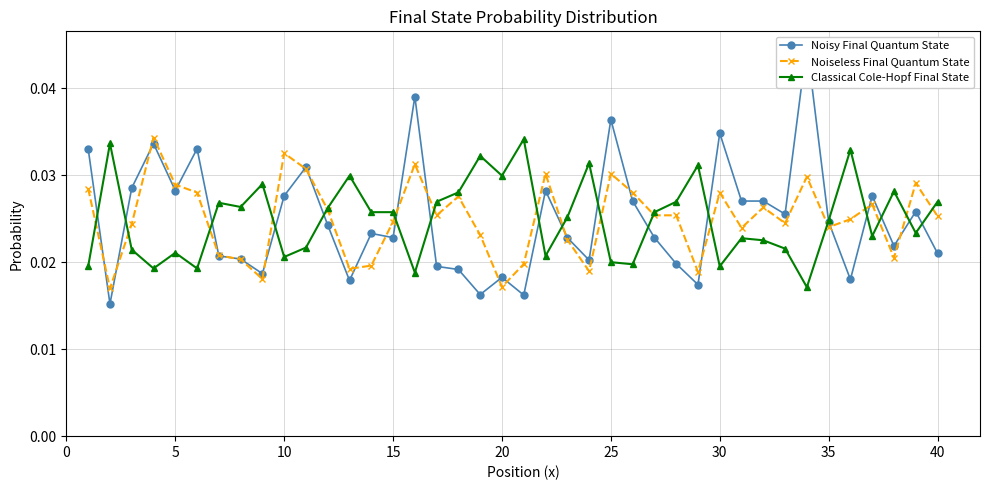

Count the Classical Cole-Hopf Final State values in the range 0 to 1.

40